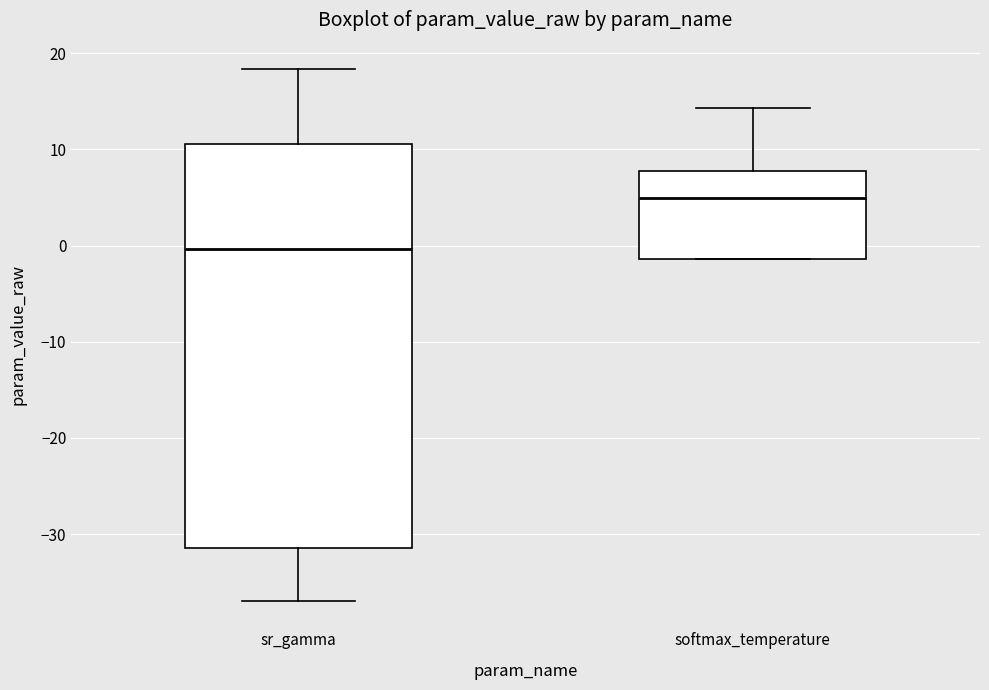

Which box is the tallest, from its lower edge to its upper edge?

sr_gamma